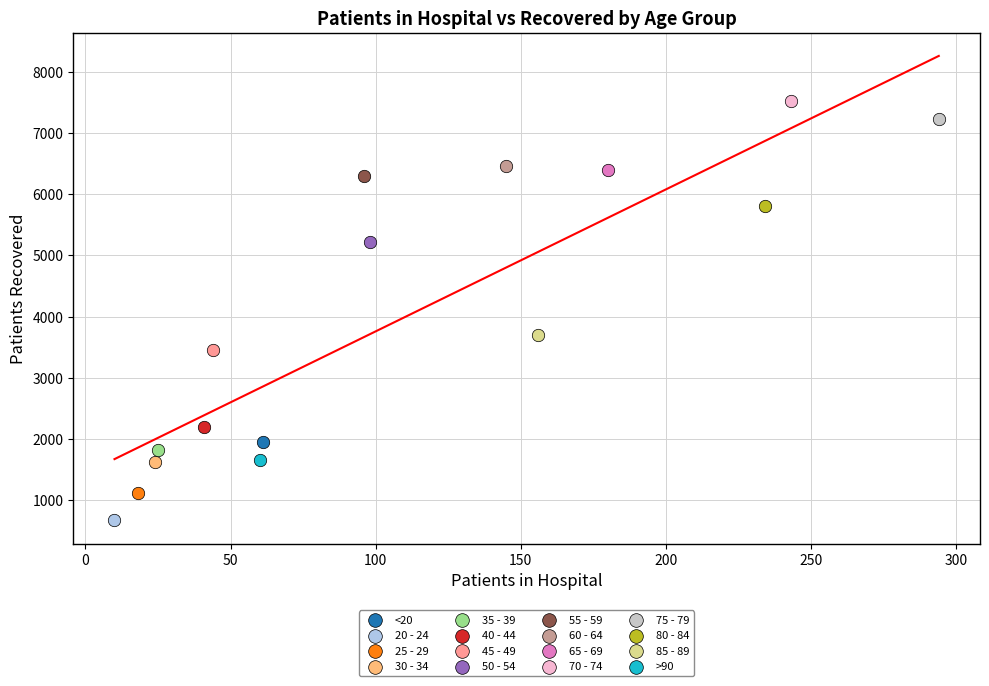

What are all the series names shown in the legend?

<20, 20 - 24, 25 - 29, 30 - 34, 35 - 39, 40 - 44, 45 - 49, 50 - 54, 55 - 59, 60 - 64, 65 - 69, 70 - 74, 75 - 79, 80 - 84, 85 - 89, >90